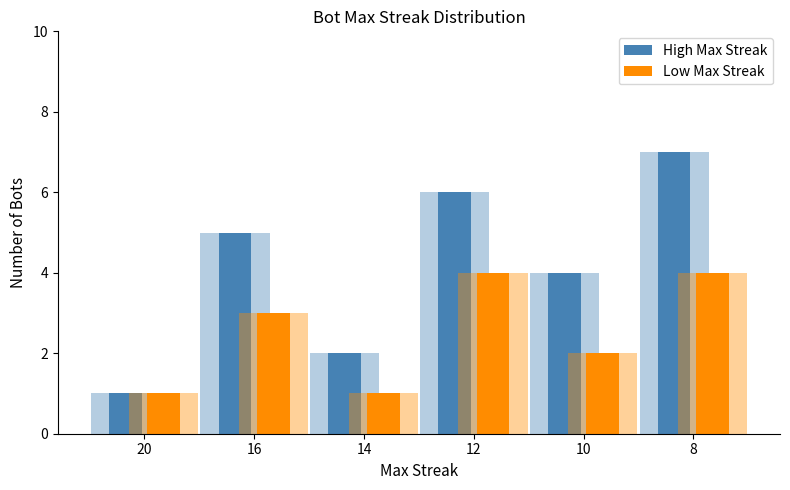

Between 10 and 12, which is larger?

12